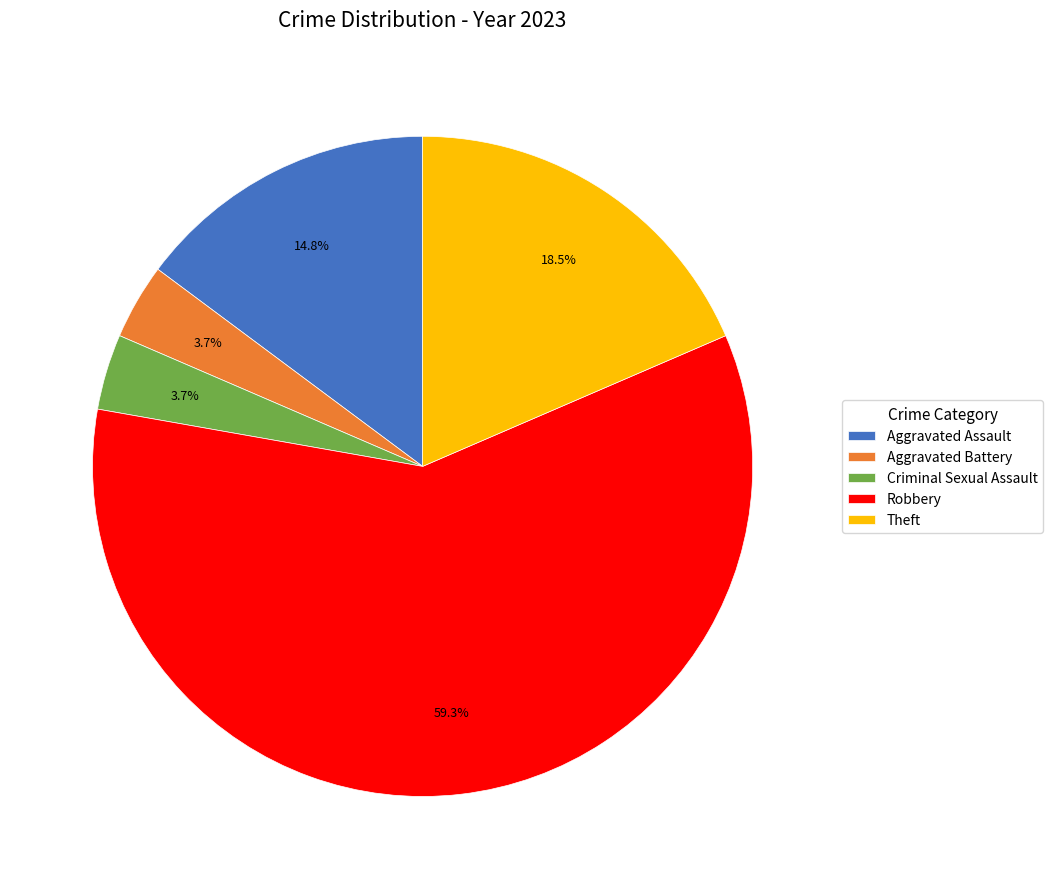

What percentage is NOT represented by Criminal Sexual Assault?

96.3%